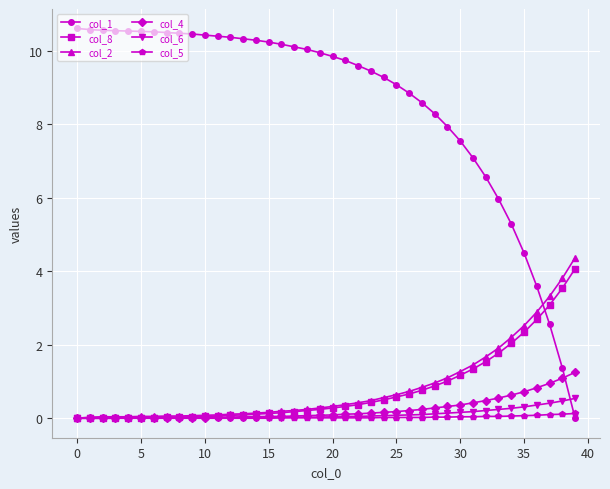

What is the value of the col_4 point at the 34th from the left?

0.6